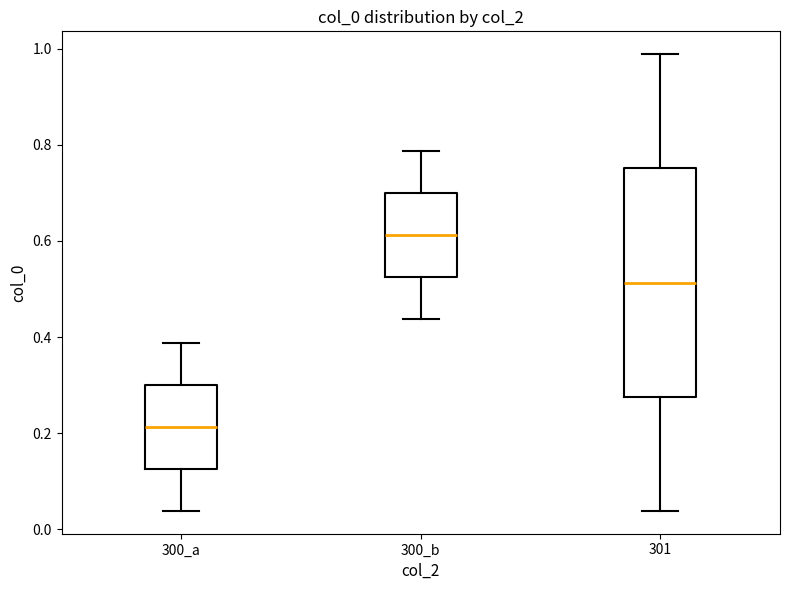

Reading left to right, read every box against the y-axis: the position of its median line, the range the box covers, and the ends of its whiskers. The values are not printed on the chart, so give them approximately, as read against the axis.

300_a: median 0.22, box 0.12 to 0.30, whiskers 0.04 to 0.38
300_b: median 0.62, box 0.52 to 0.70, whiskers 0.44 to 0.78
301: median 0.52, box 0.28 to 0.76, whiskers 0.04 to 0.98